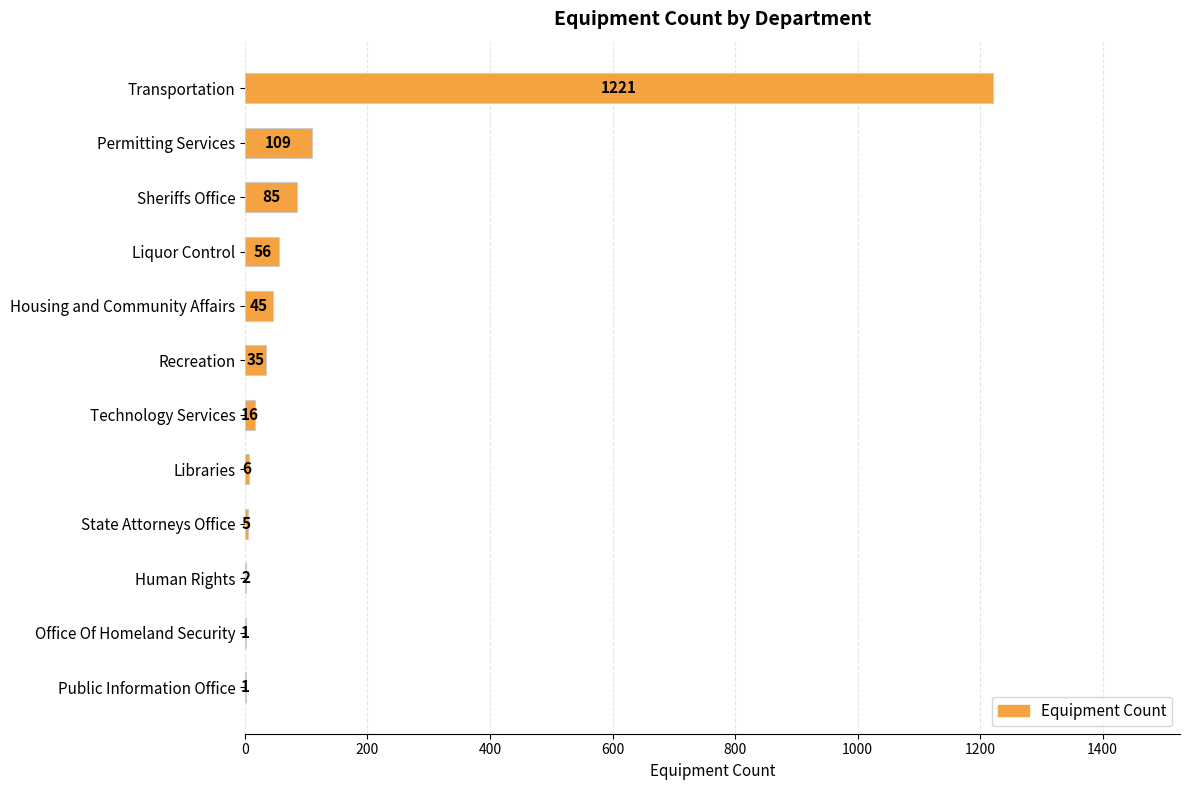

Is it true that the value at State Attorneys Office is 5?

True